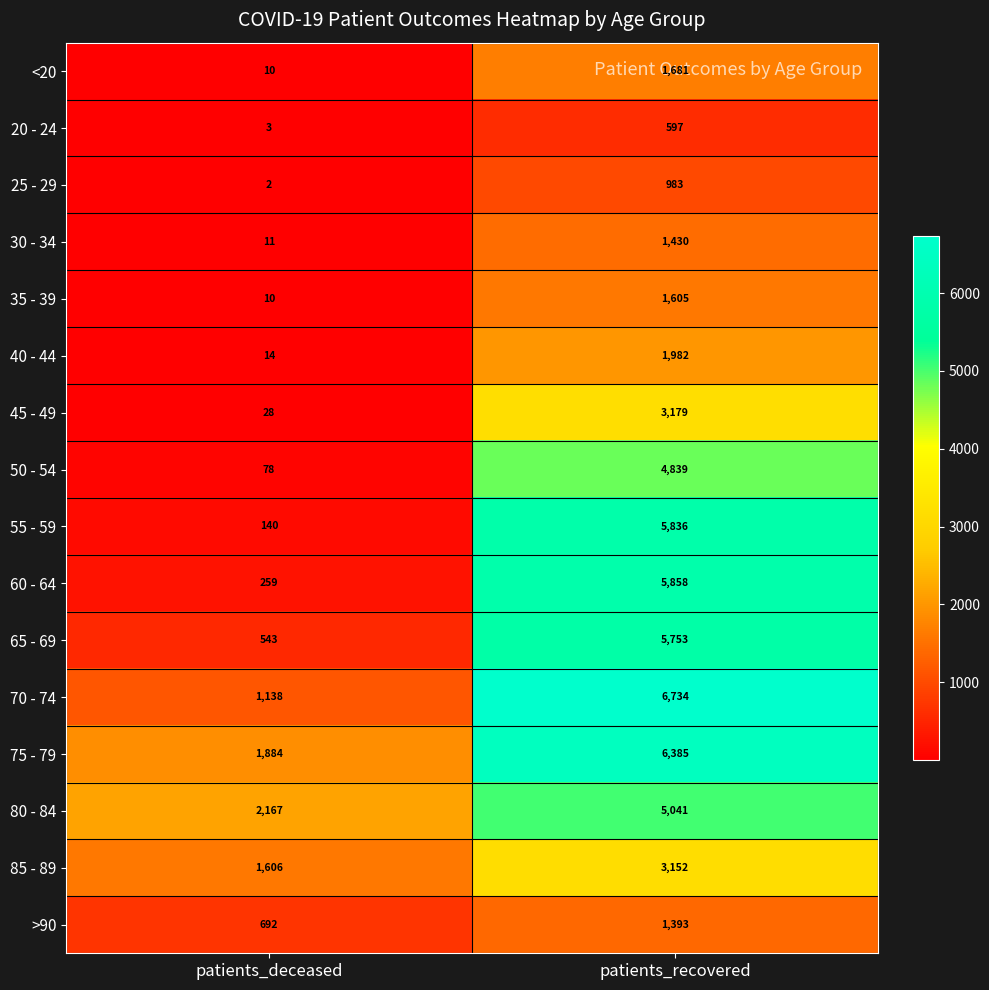

Which series changed the most between patients_deceased and patients_recovered?

55 - 59